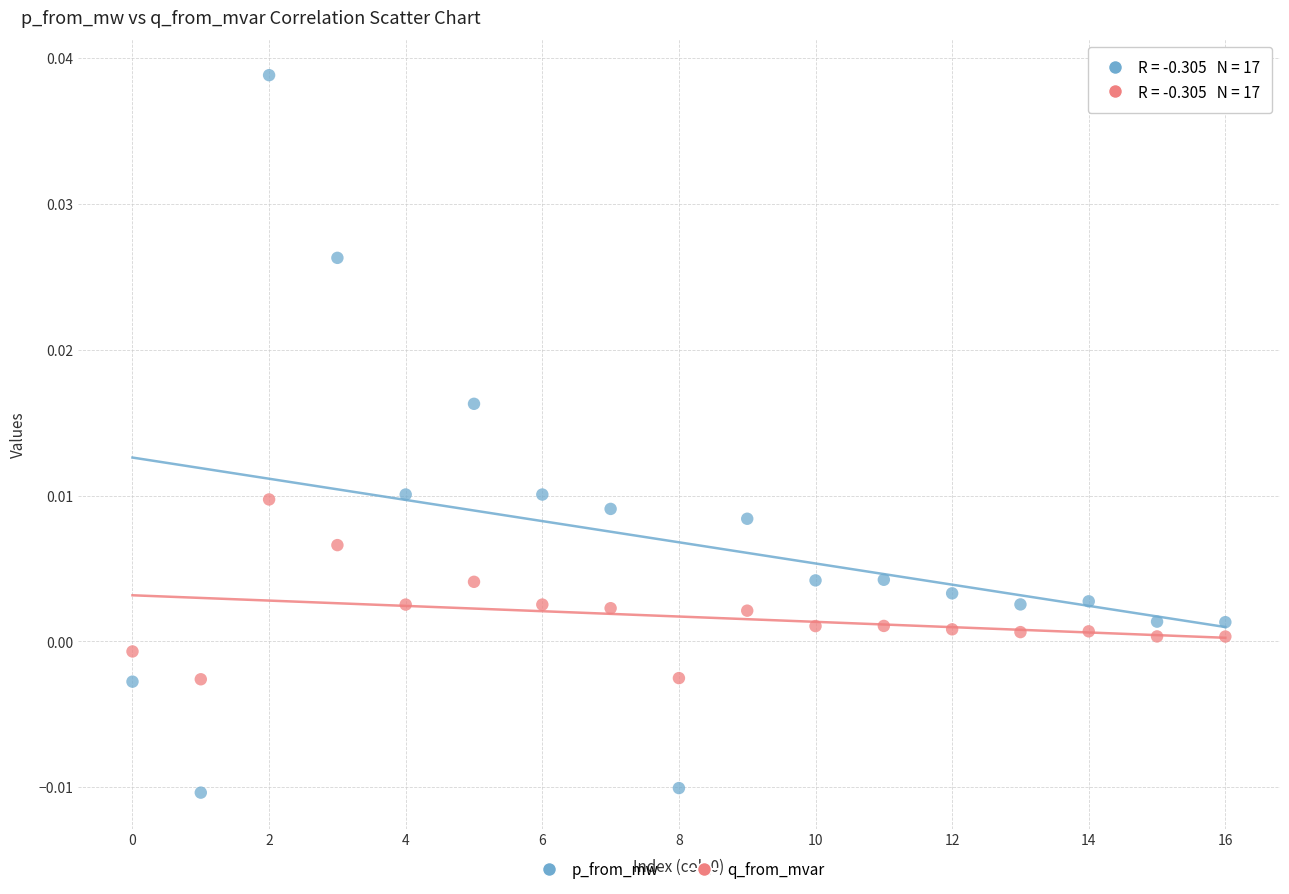

Which series contains the highest Y value?

p_from_mw